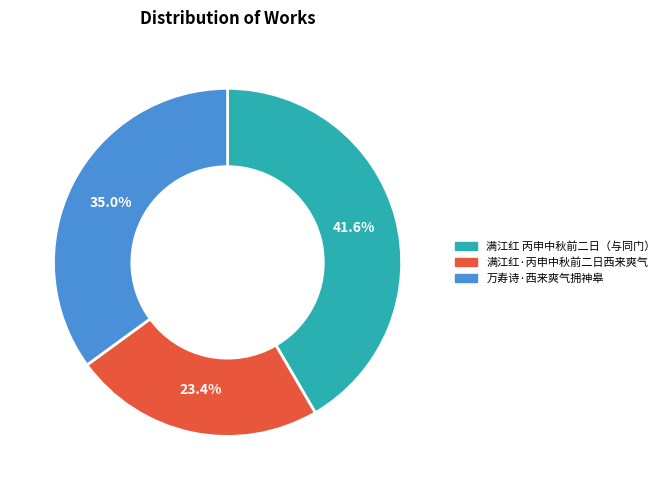

Is there a majority slice in this chart?

No